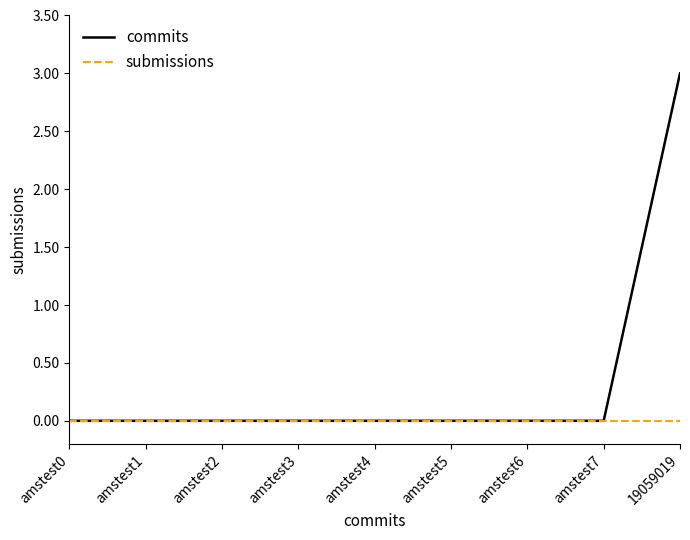

Which series has the largest range (max minus min)?

commits